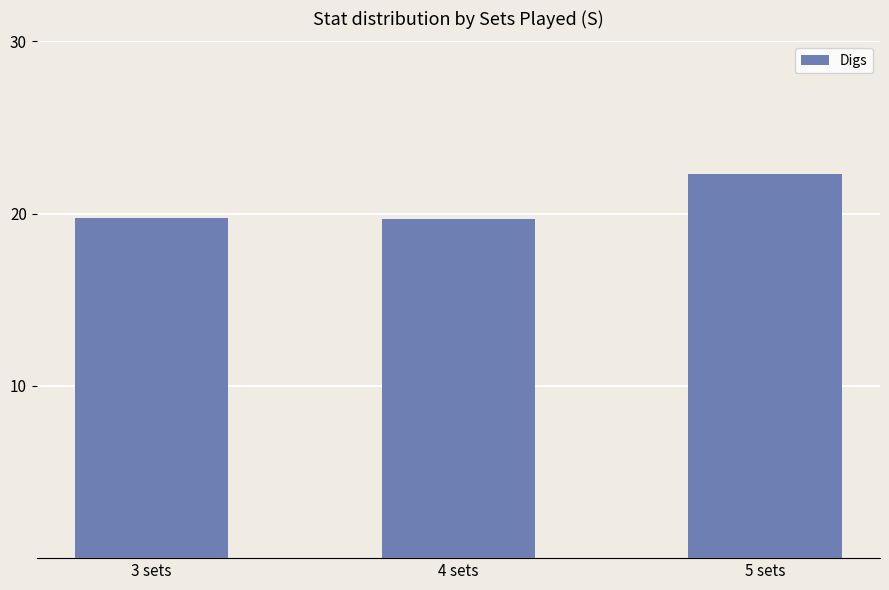

What is the smallest value displayed?

19.7